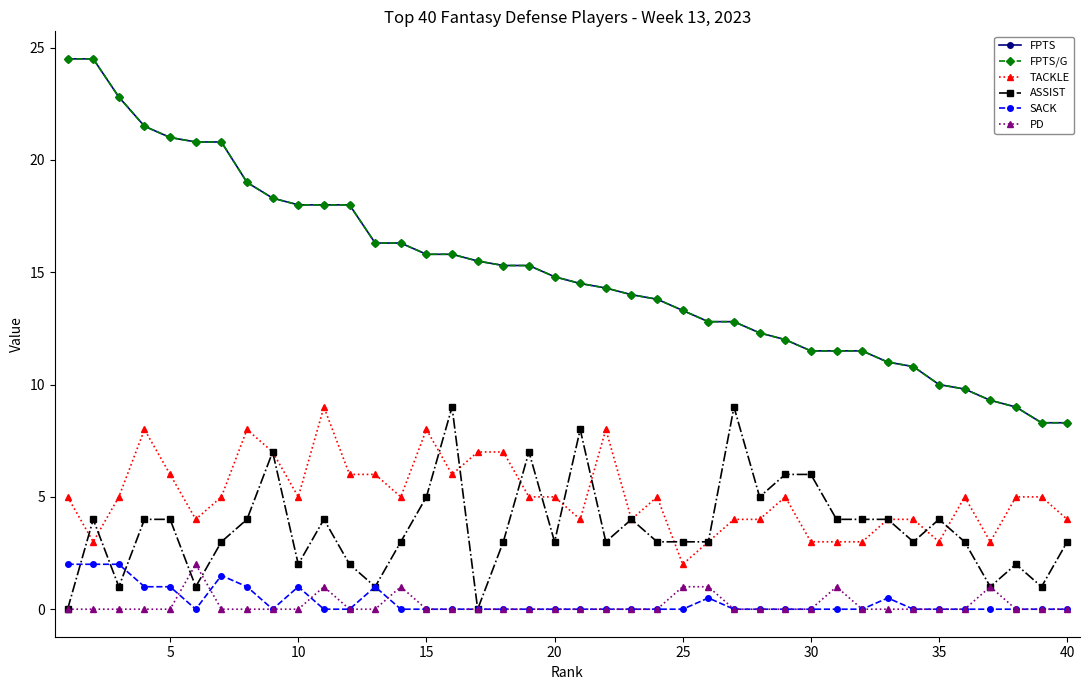

How many intersections are there between PD and SACK?

4